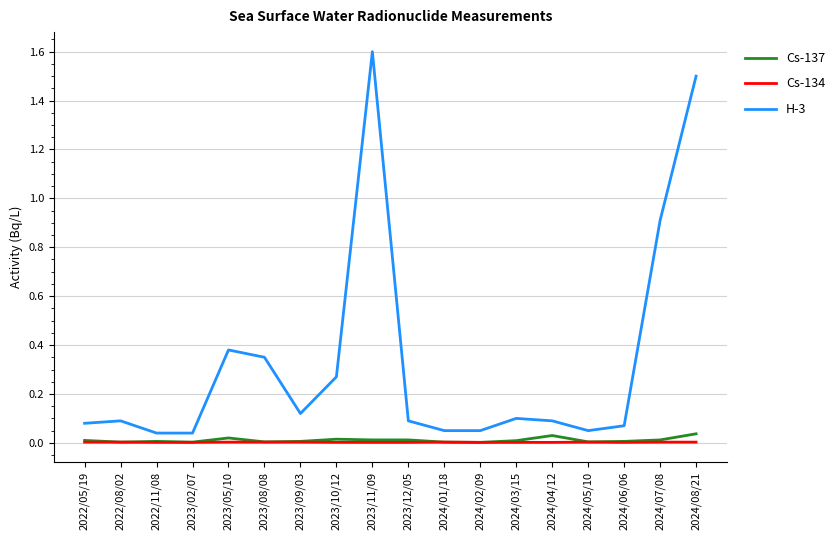

What is the maximum value shown in the chart?

1.6